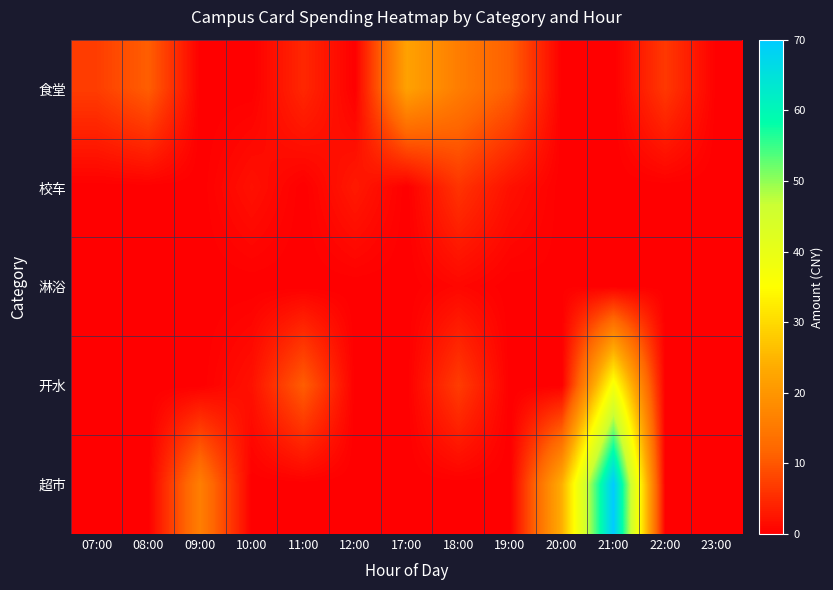

What is the difference between the highest and lowest values at 09:00?

16.0